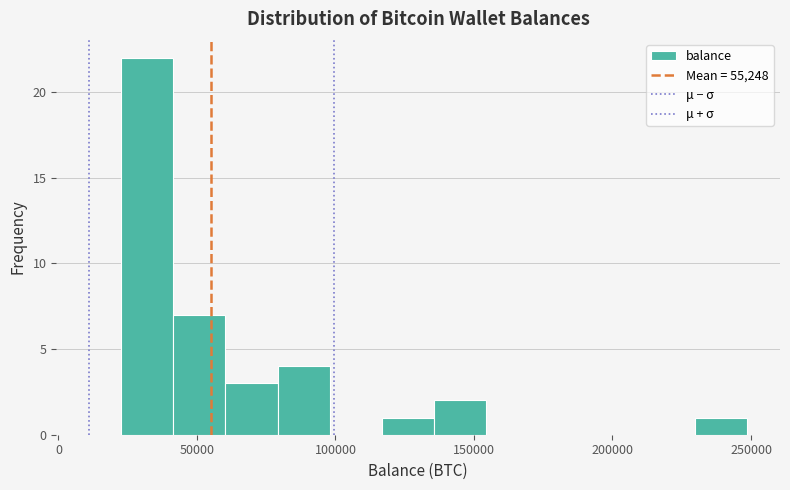

Around what value on the x-axis is the tallest bar? Give the approximate position of its centre, as read against the axis.

30000